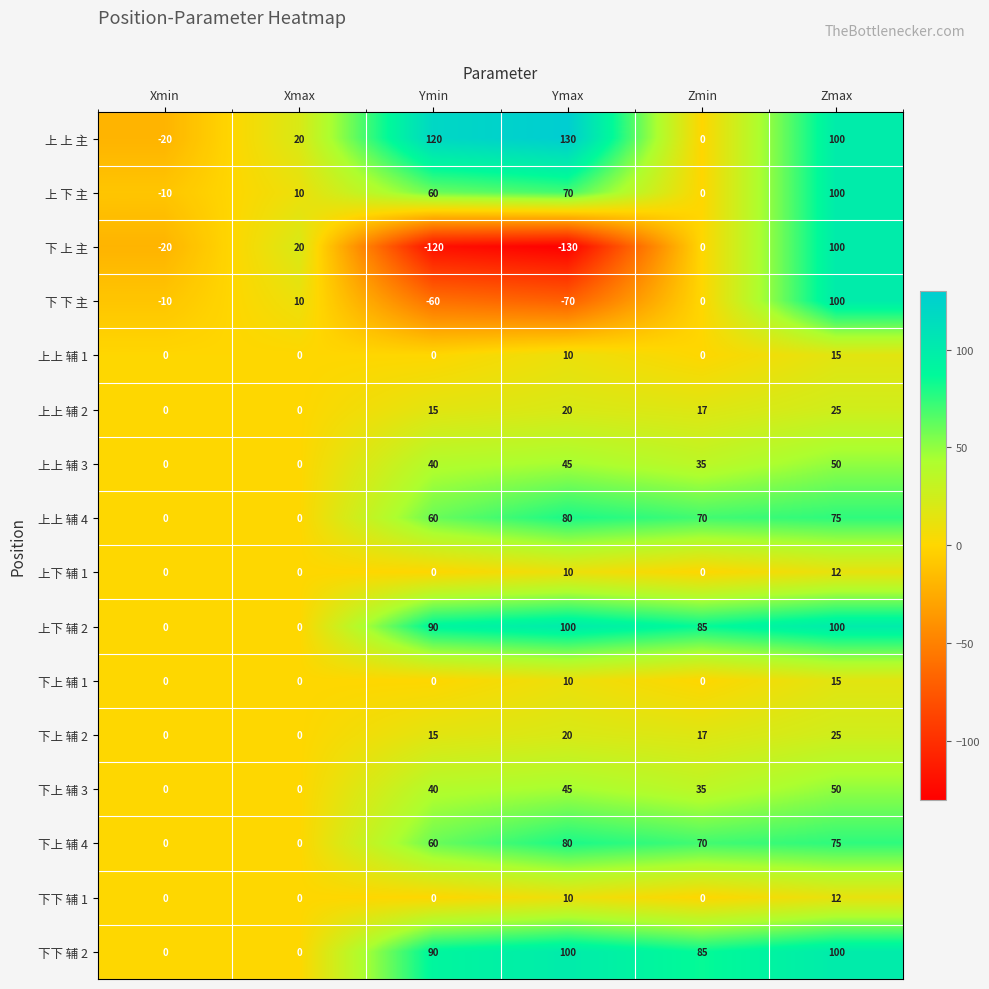

Count the number of data series in this chart.

16